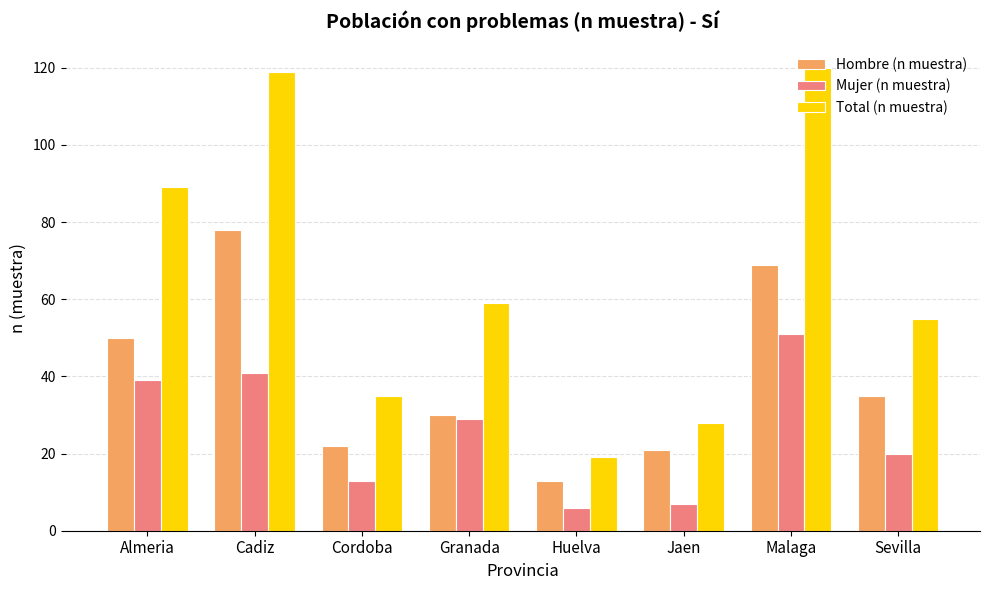

At which label is Total (n muestra) closest to 69?

Granada